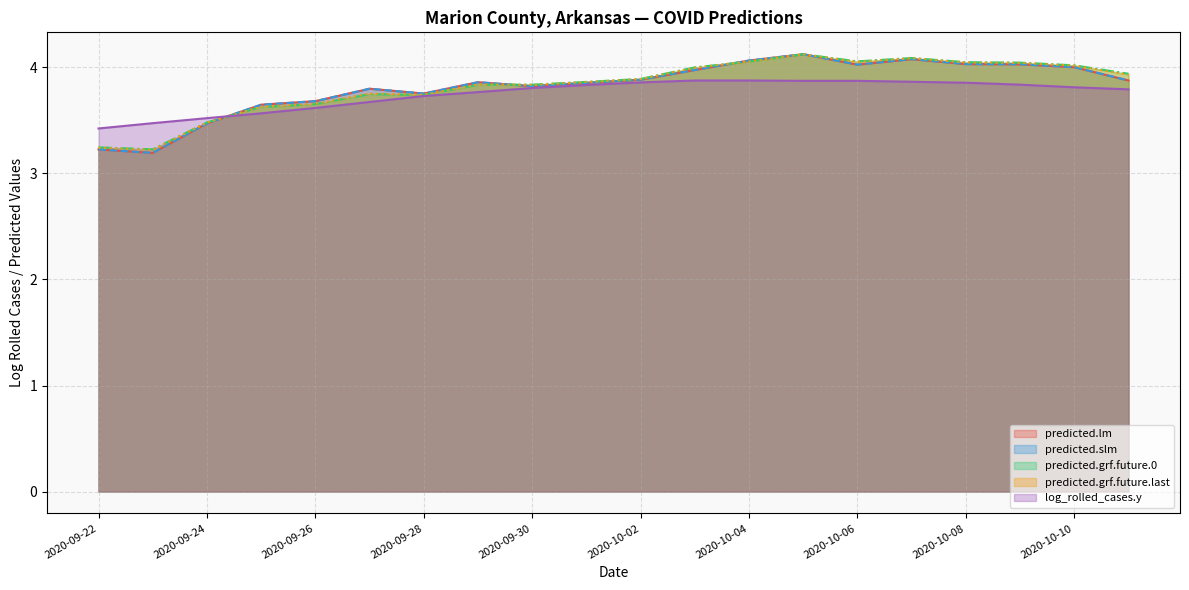

Which series changed the most between 2020-09-30 and 2020-10-10?

predicted.grf.future.0